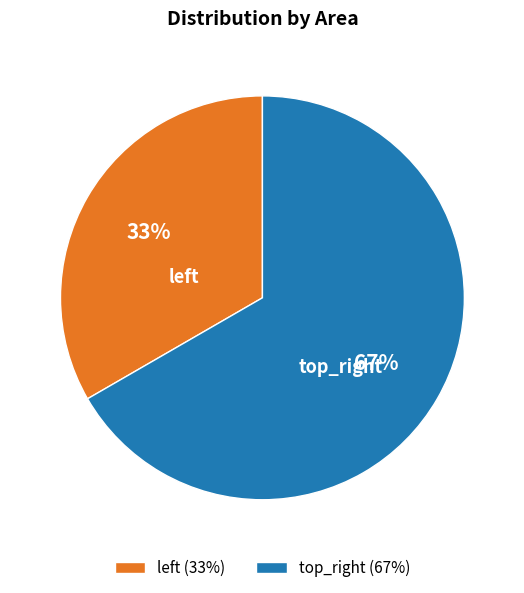

Is it true that top_right (67%) is 67% of the pie?

True